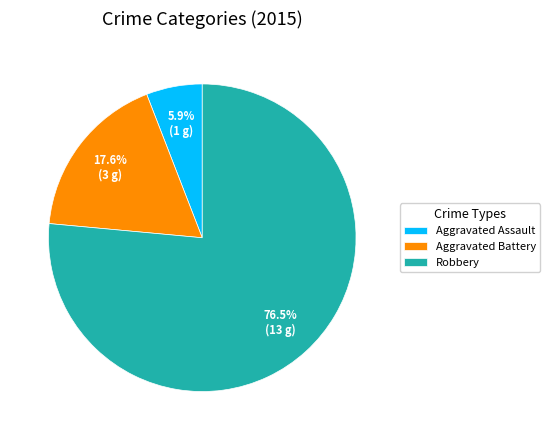

Count the number of slices in the pie.

3